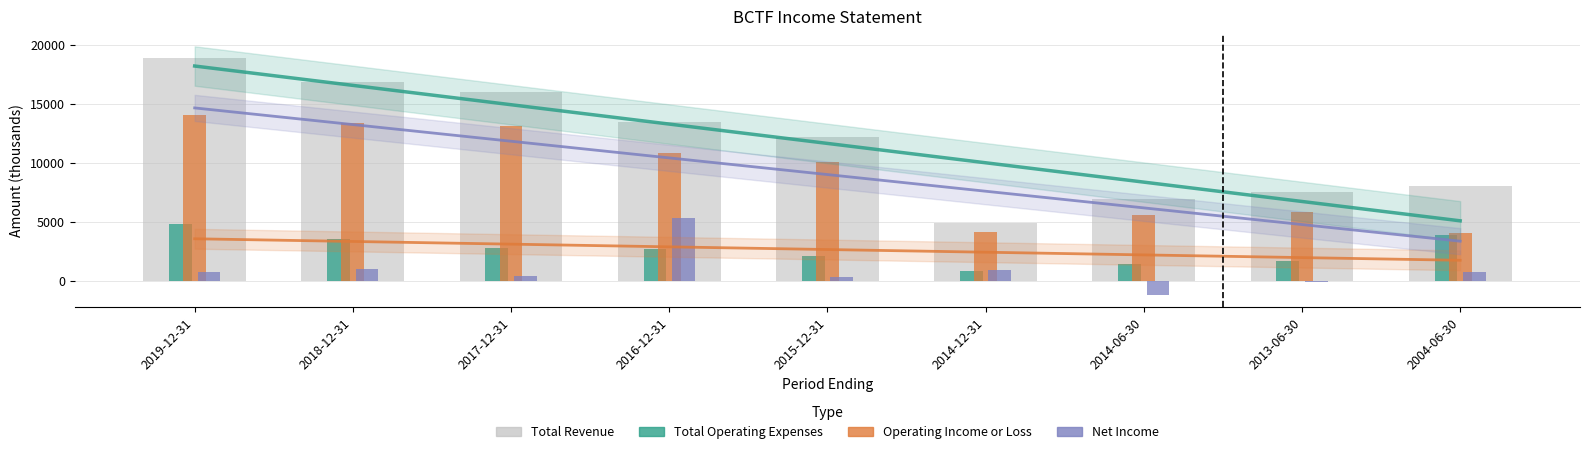

At which label does Operating Income or Loss first exceed 10100?

2019-12-31